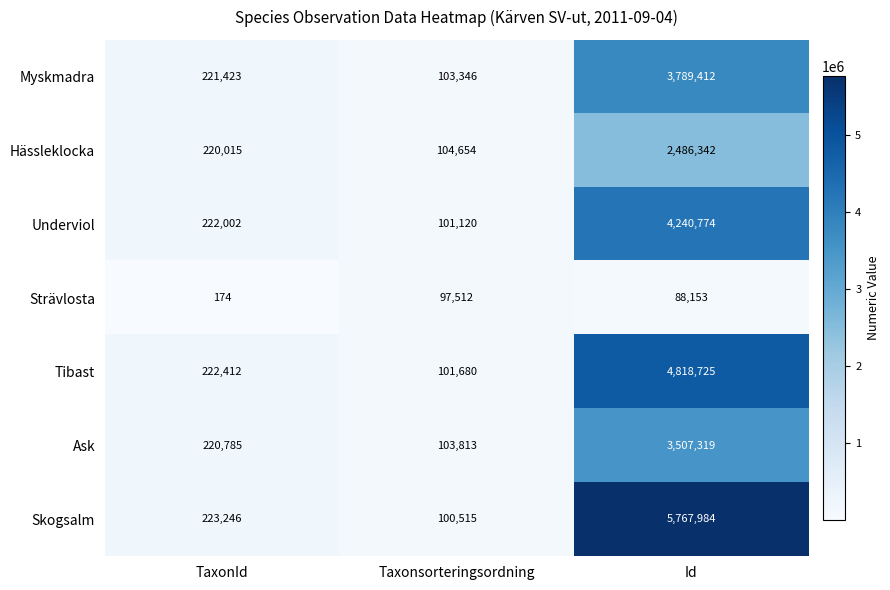

True or false: Tibast has a value of 4818725 at Id.

True